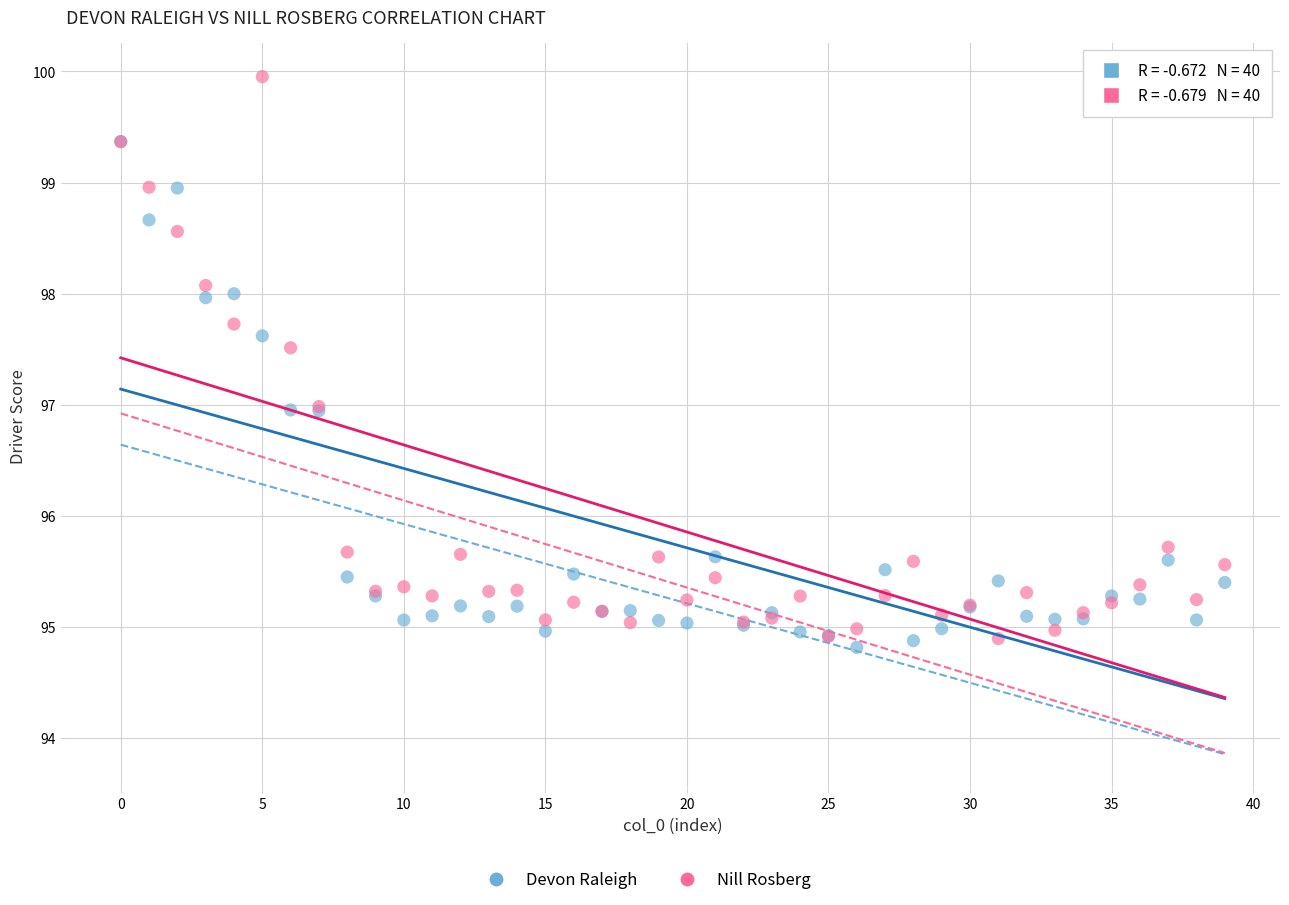

Which series has the largest Y range (max minus min)?

Nill Rosberg